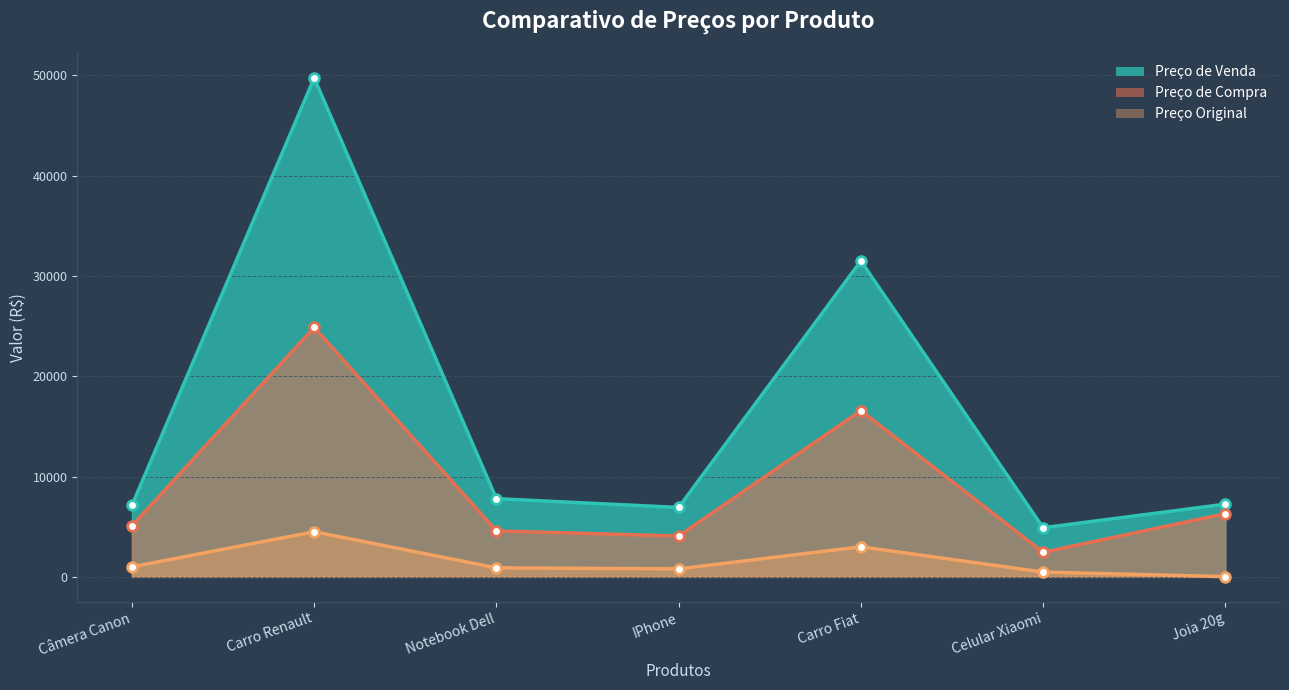

True or false: Preço Original and Preço de Compra cross at least once.

False